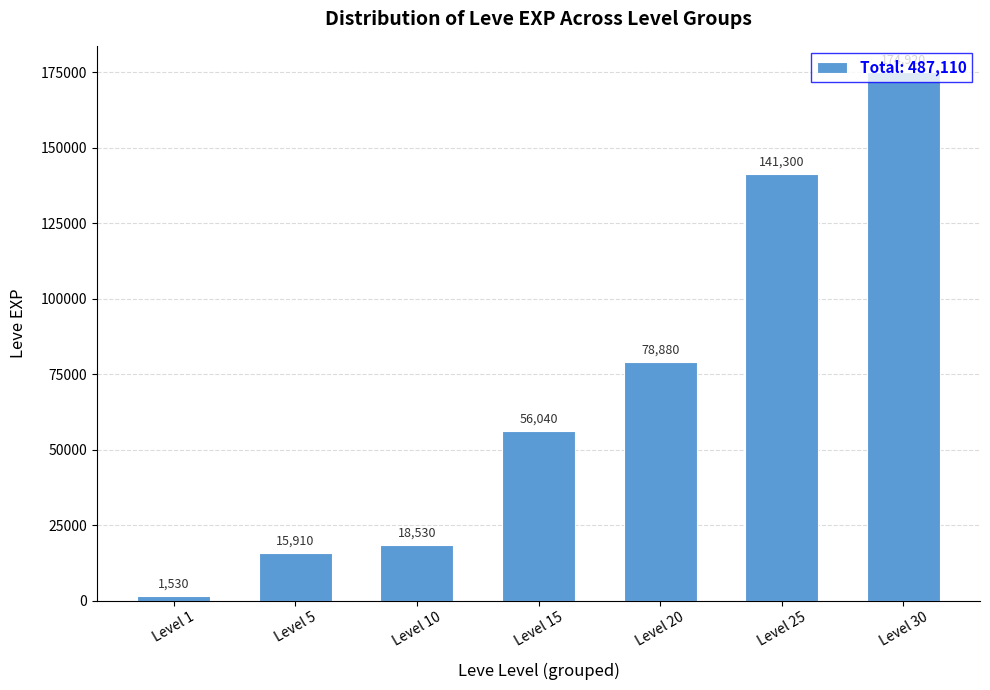

What is the value of the 1st bar from the left?

1530